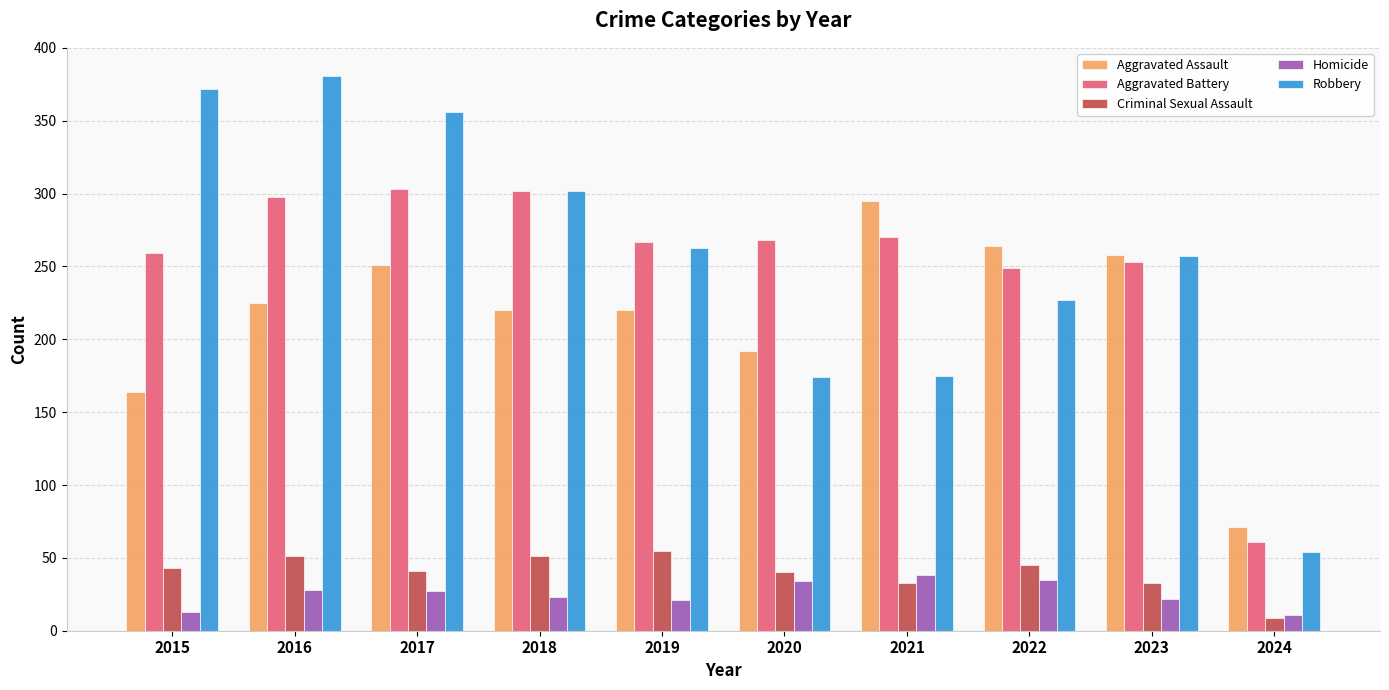

Where is Aggravated Battery nearest to the value 182?

2022